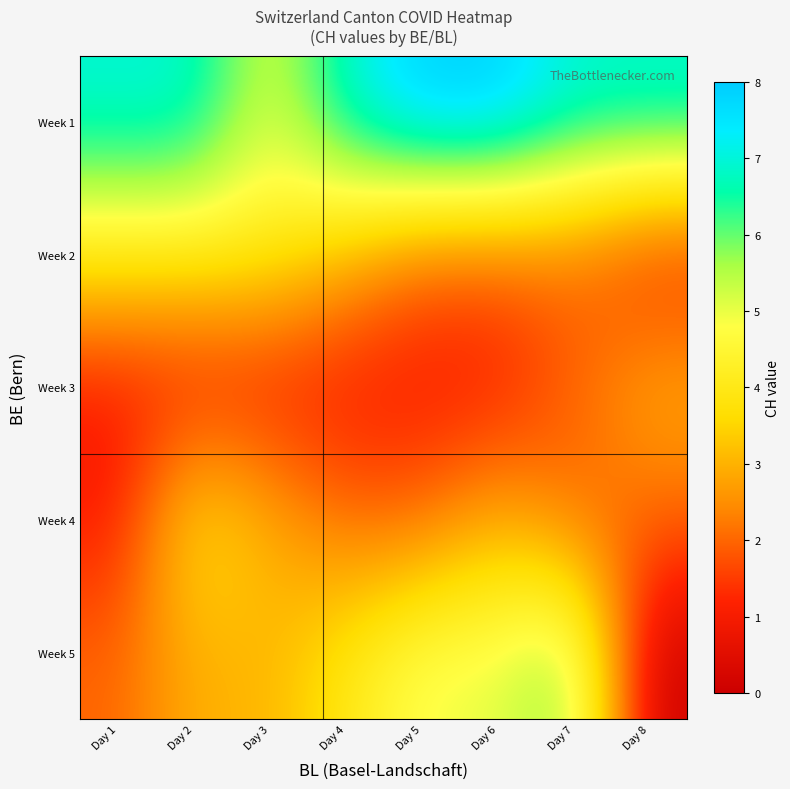

Which label corresponds to the smallest value in the chart?

Day 8